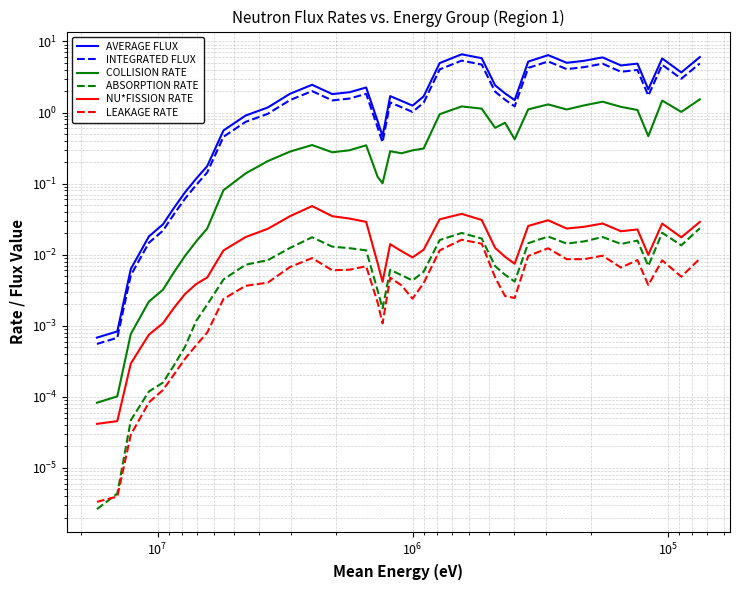

What is the label of the 5th point from the left?

$\mathdefault{10^{7}}$